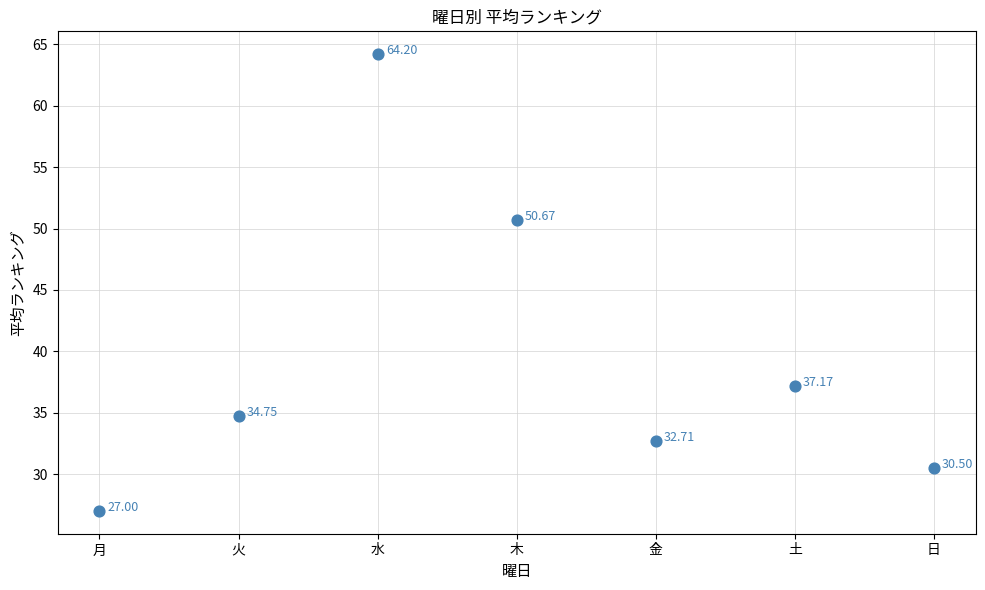

What is the average Y value?

39.6